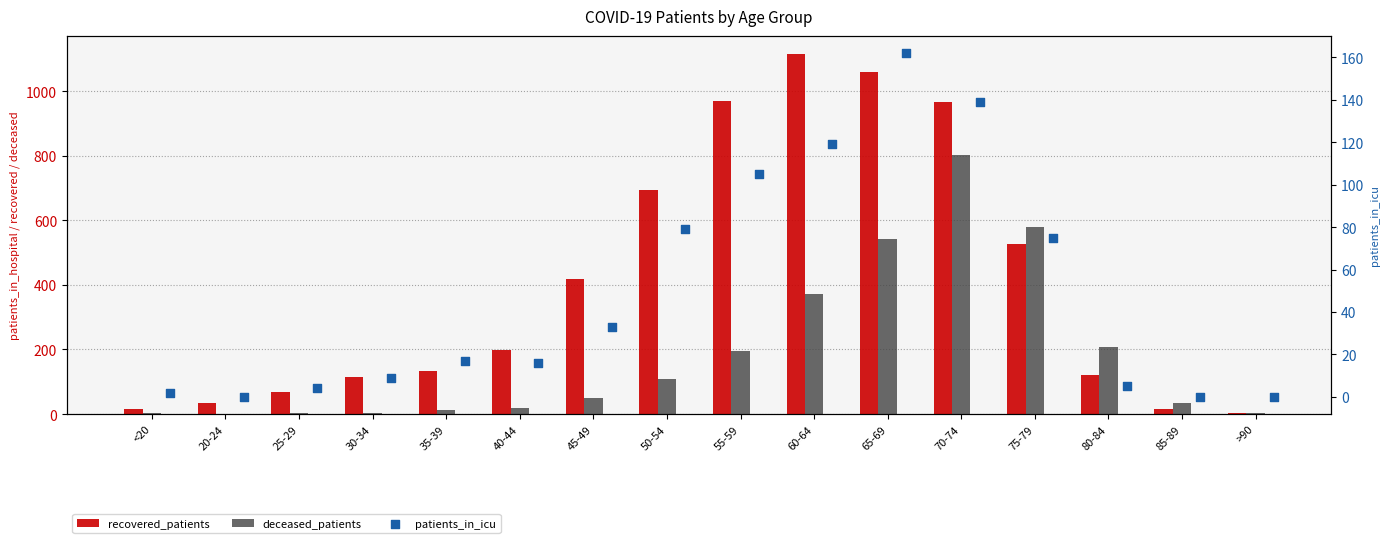

At which category is the sum across all series the highest?

70-74